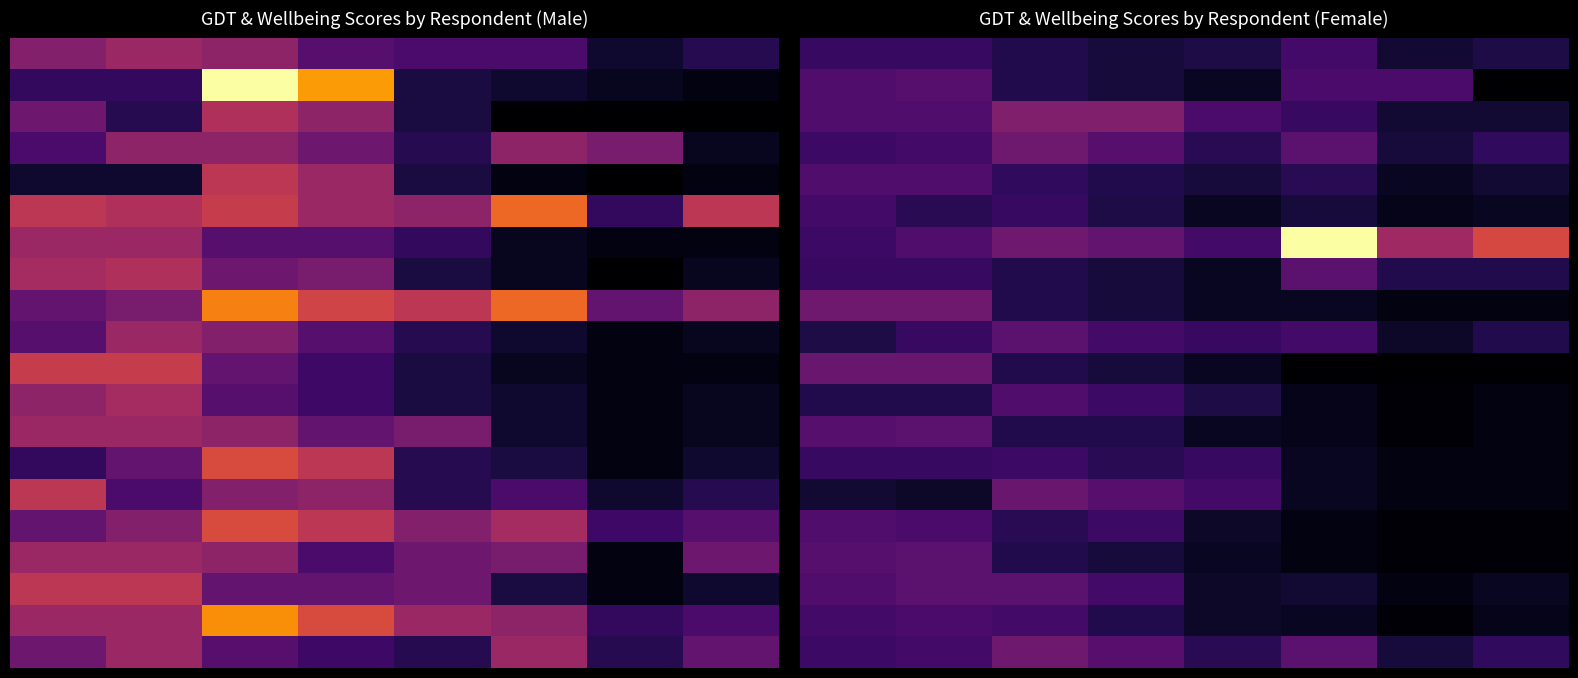

What is the spread (max minus min) of values at 0?

15